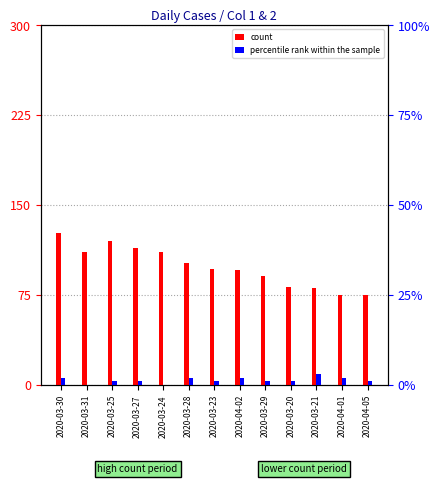

How many bars are there in total?

26